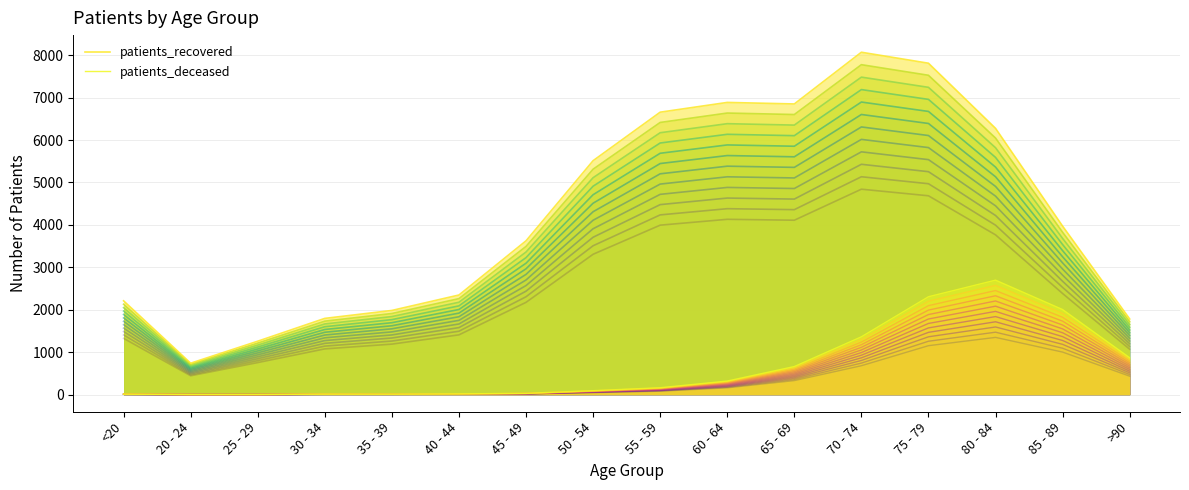

Does the chart display data point markers on the line(s)?

No